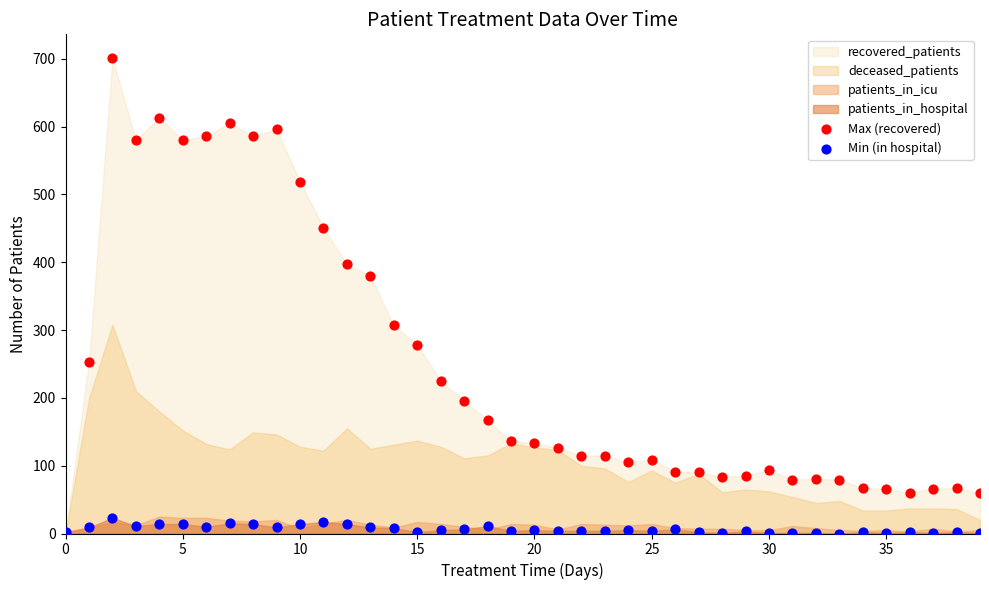

In the Max (recovered) series, what Y value is closest to 350?

380